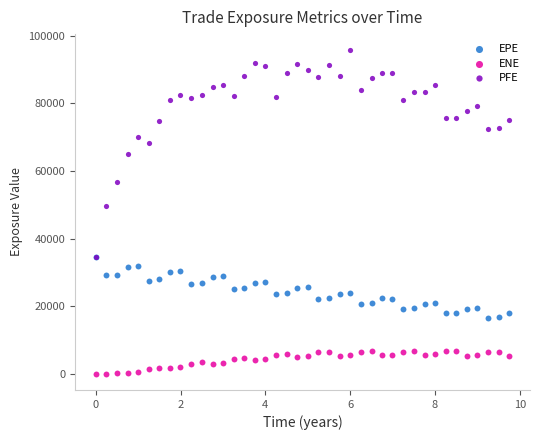

Across all series, what Y value is closest to 47855?

49561.4